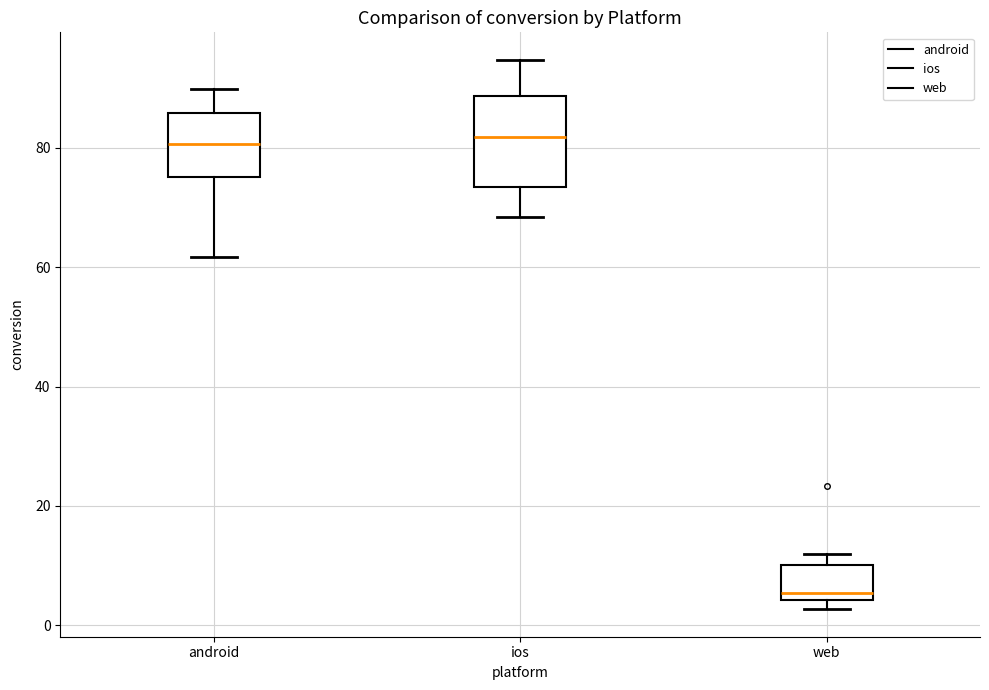

Reading left to right, read every box against the y-axis: the position of its median line, the range the box covers, and the ends of its whiskers. The values are not printed on the chart, so give them approximately, as read against the axis.

android: median 80, box 76 to 86, whiskers 62 to 90
ios: median 82, box 74 to 88, whiskers 68 to 94
web: median 6, box 4 to 10, whiskers 2 to 12